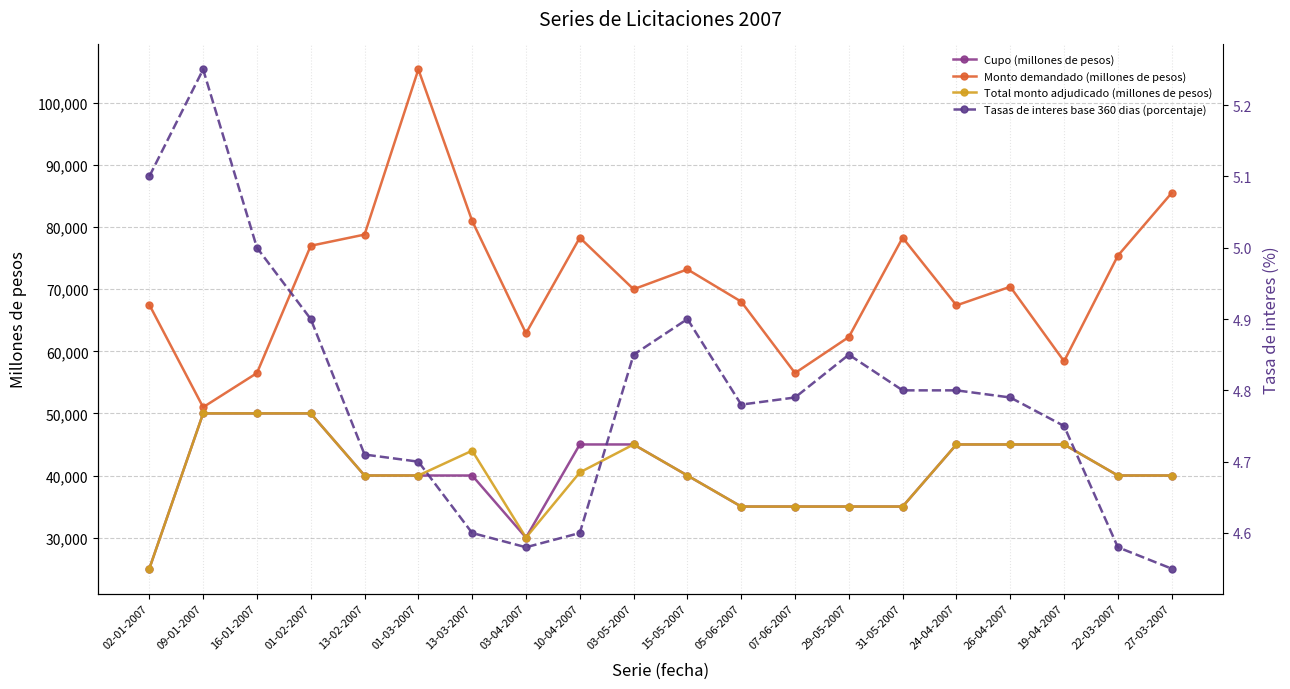

The Monto demandado (millones de pesos) series shows 103885.8 at 13-02-2007. True or false?

False